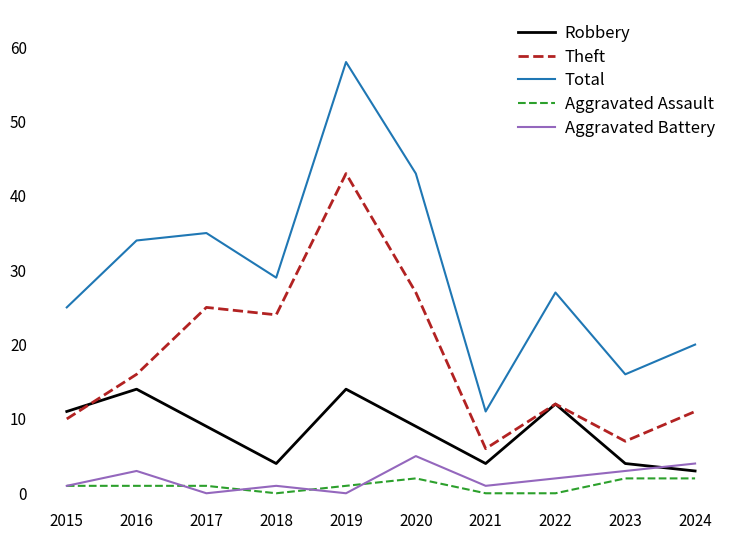

What is the average value of the Aggravated Battery series?

2